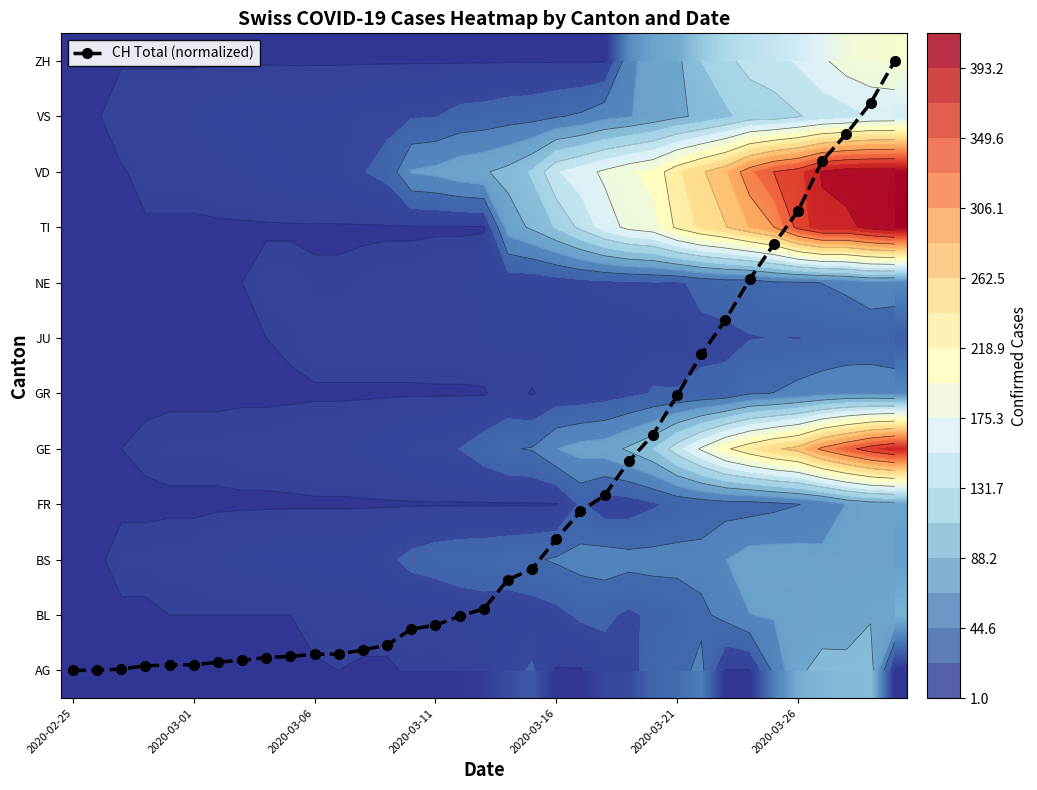

What is the highest value of the AG series?

100.0